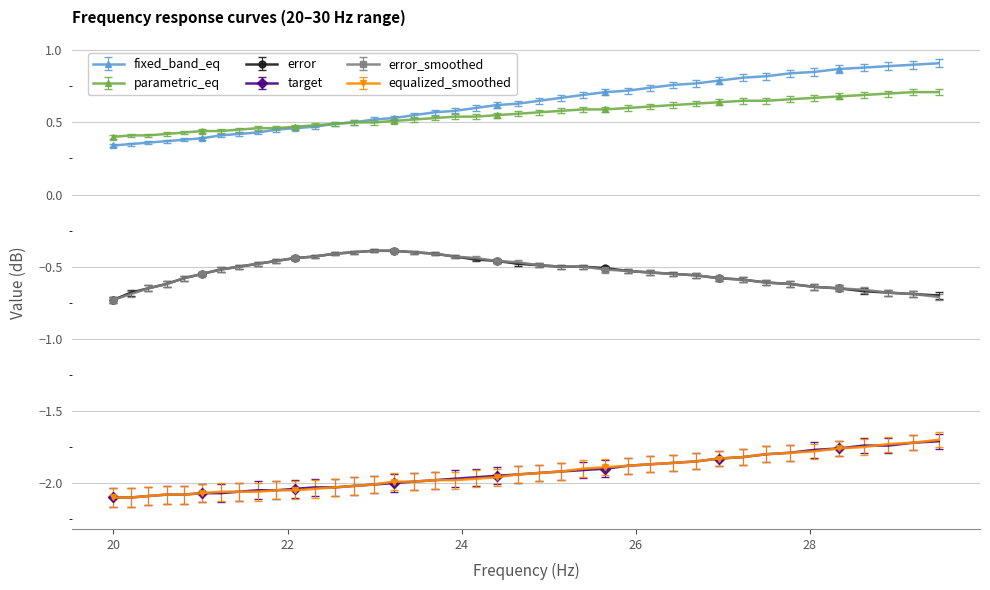

True or false: equalized_smoothed and parametric_eq intersect in this chart.

False